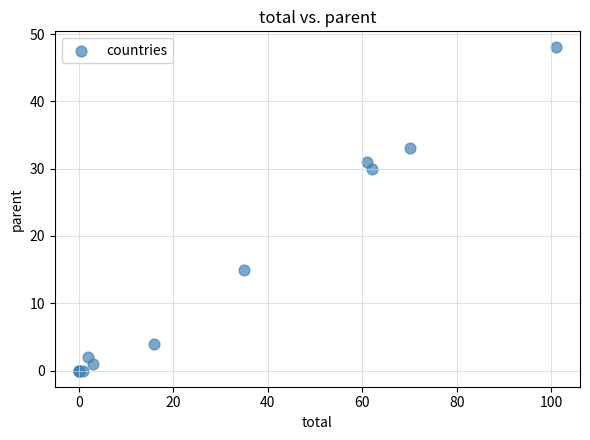

What Y value in the scatter plot is closest to 24?

30